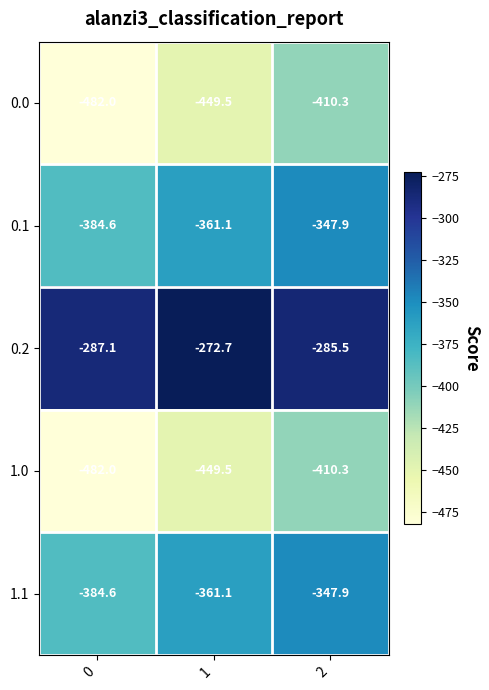

Reading left to right, list all the values displayed in this chart.

0.0: -482.0	-449.5	-410.3
0.1: -384.6	-361.1	-347.9
0.2: -287.1	-272.7	-285.5
1.0: -482.0	-449.5	-410.3
1.1: -384.6	-361.1	-347.9